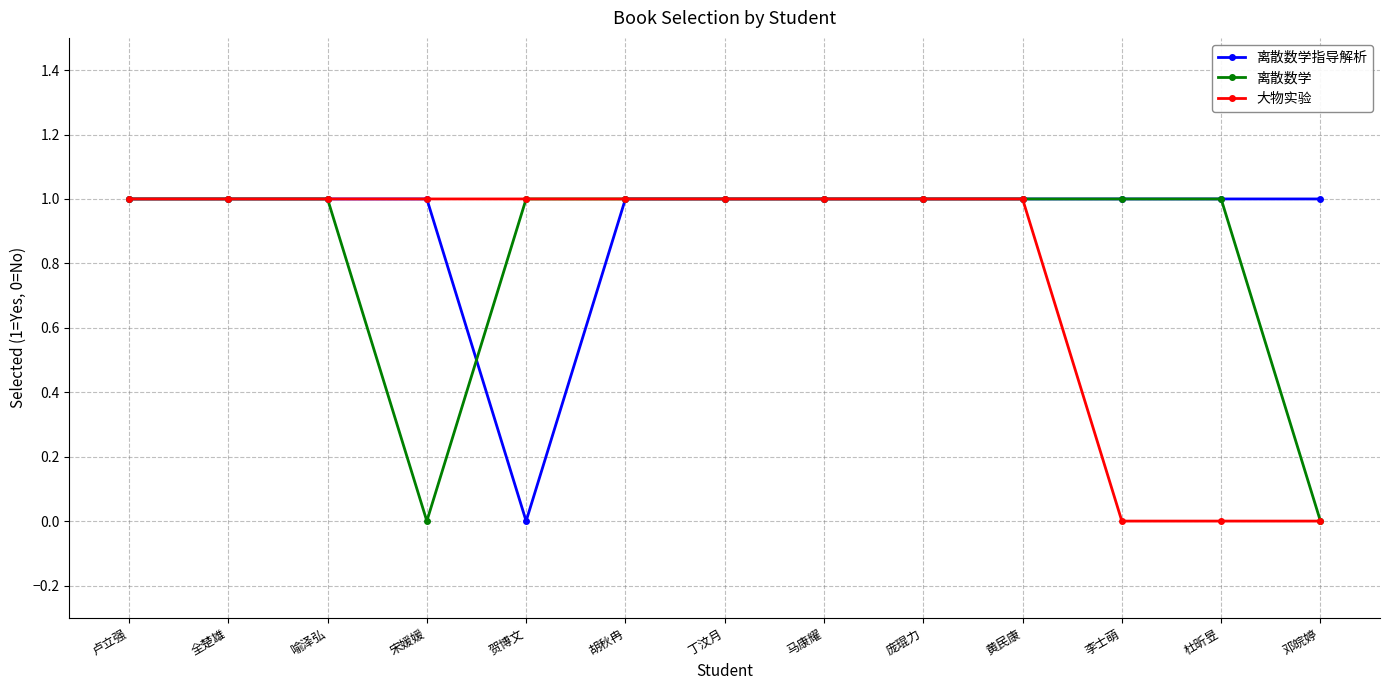

What is the difference between the second highest and second lowest values in the 离散数学 series?

1